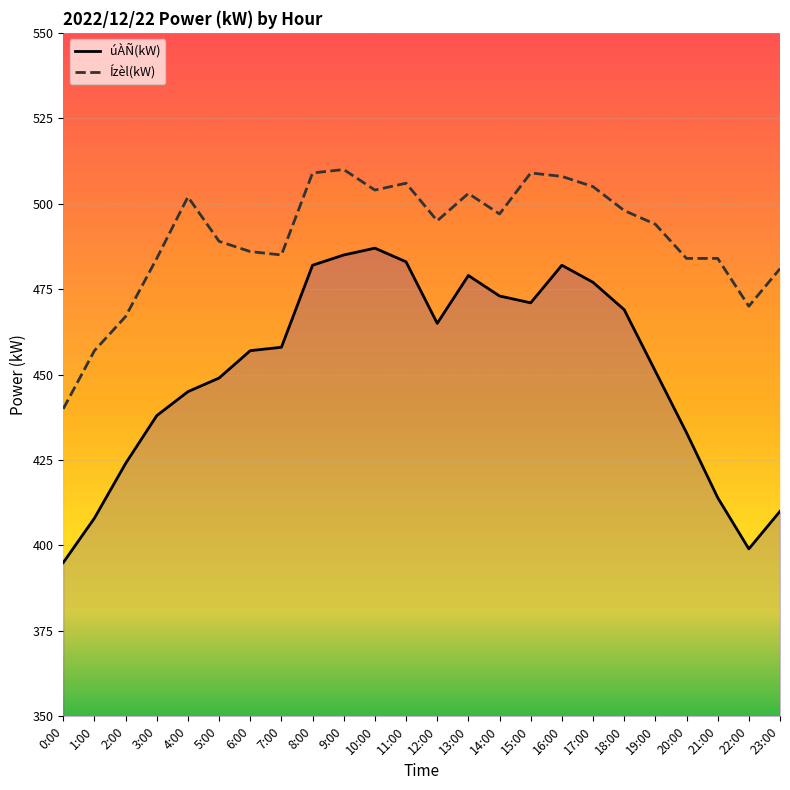

What is the difference between the Ízèl(kW) values at 16:00 and 12:00?

13